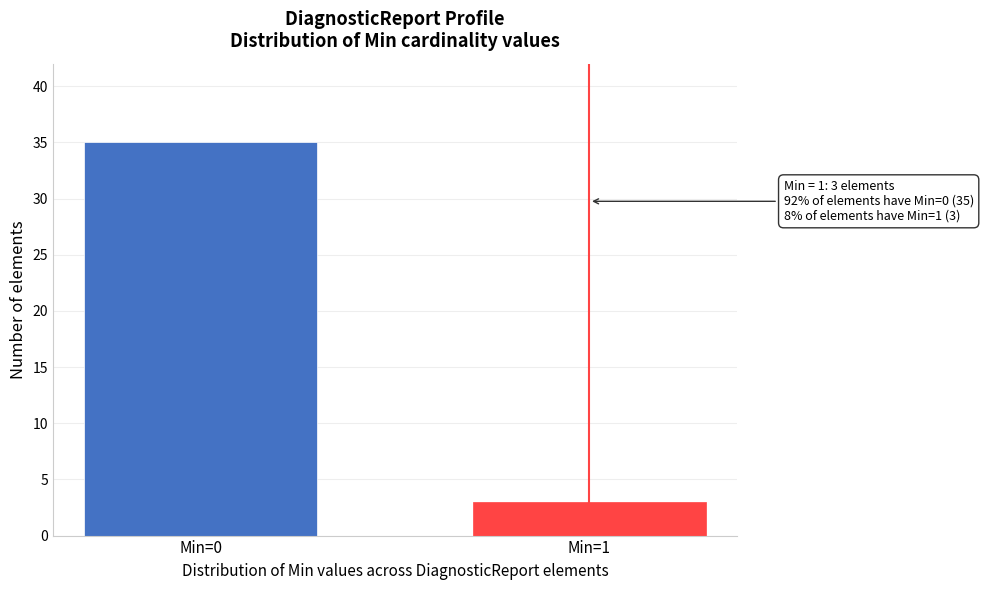

Reading right to left, extract all data points from this chart.

3	35